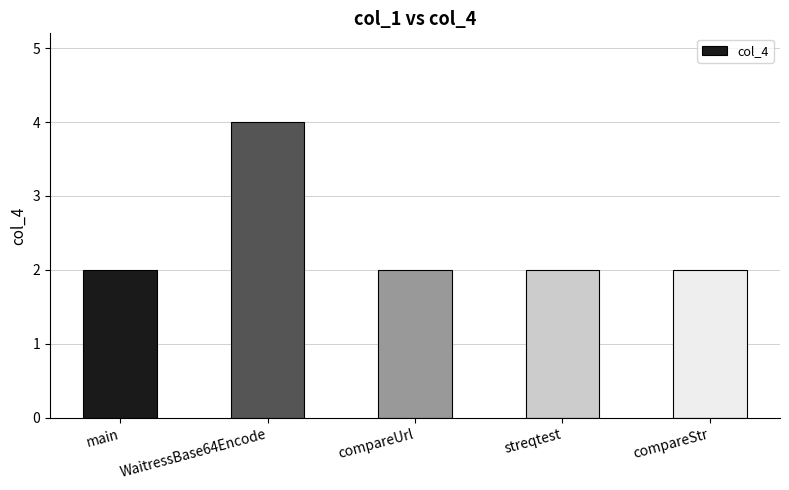

What is the change in value from main to WaitressBase64Encode?

+2